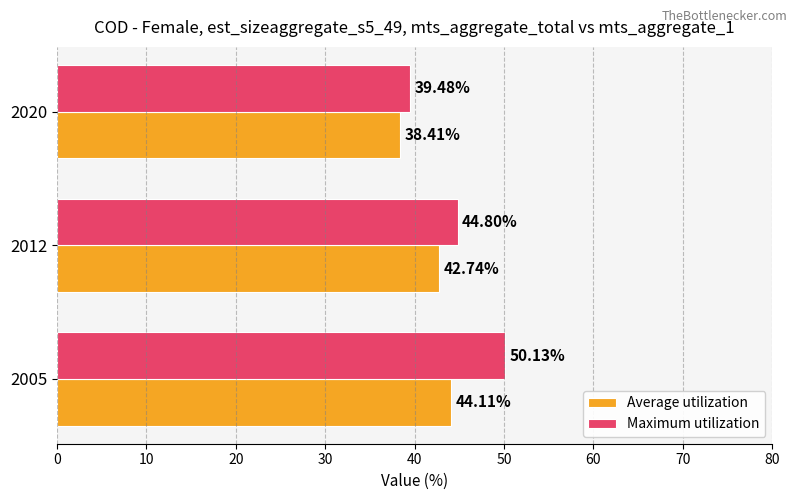

What is the average value of the Average utilization series?

41.8